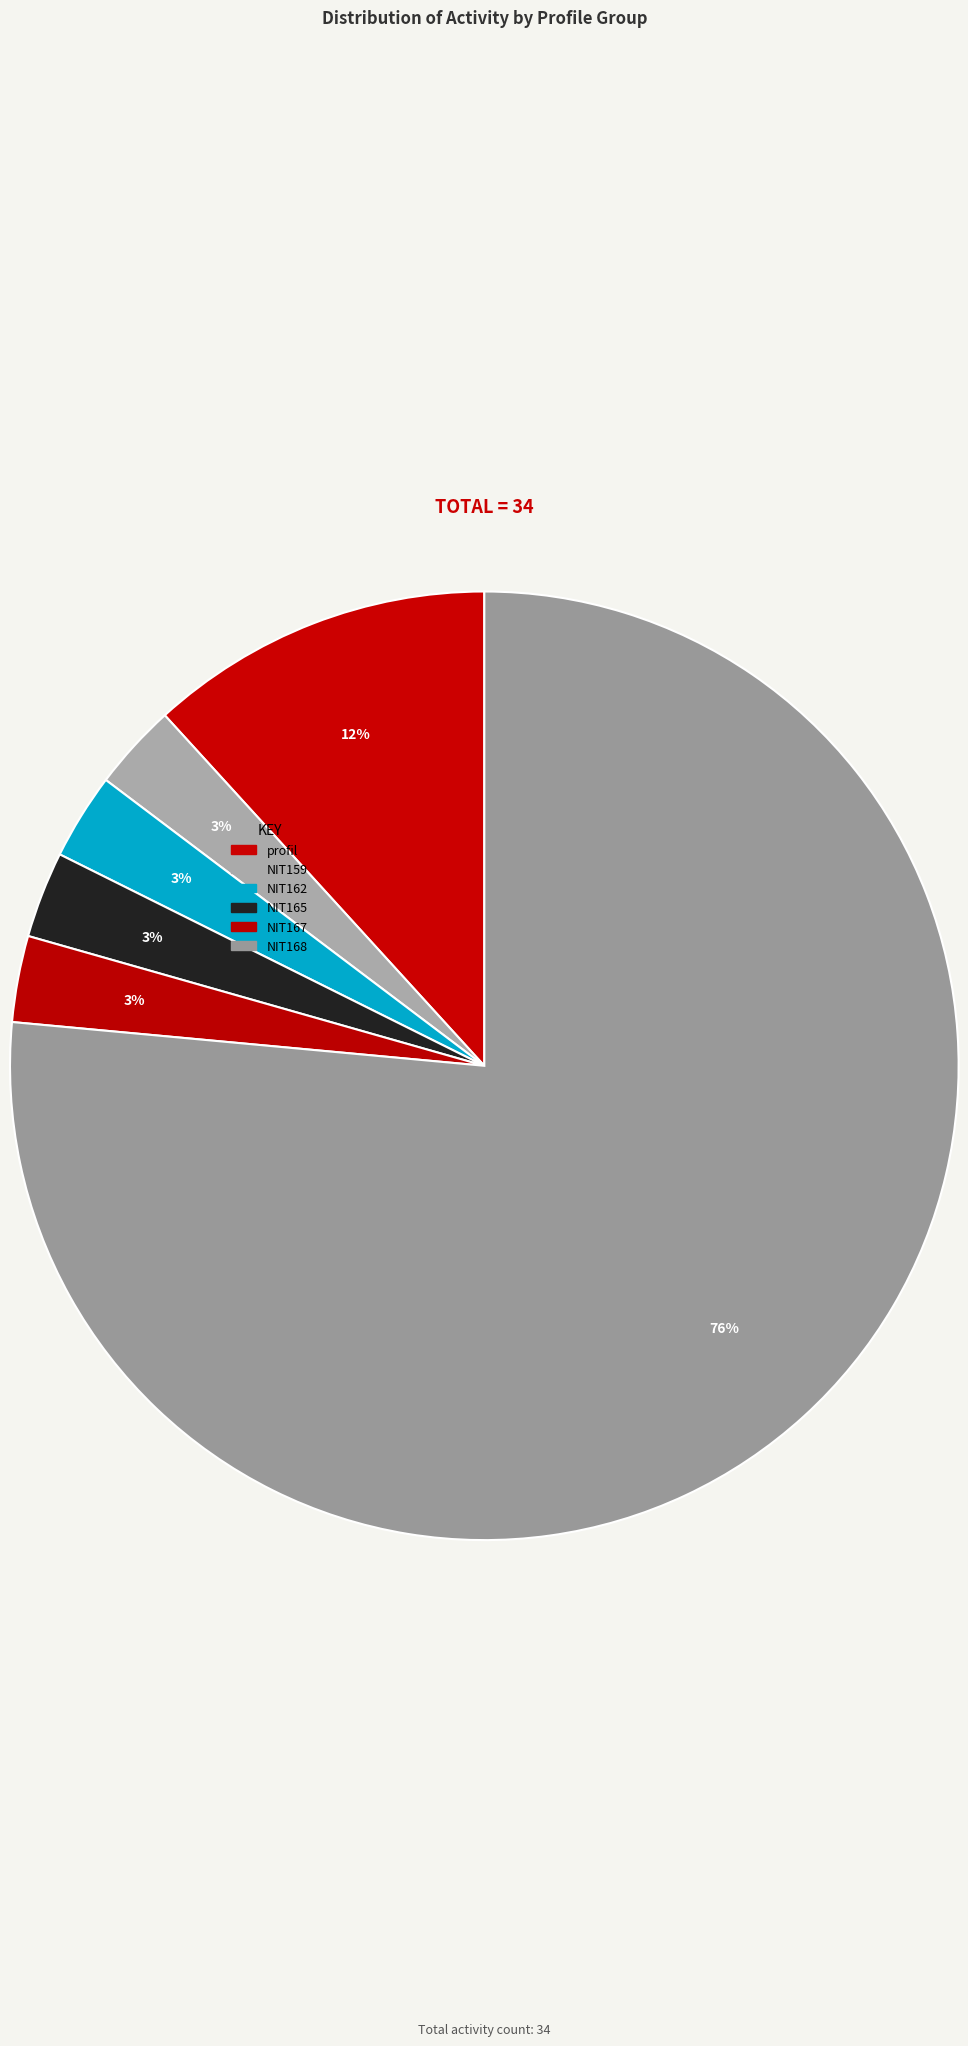

Is NIT165 the majority of the pie?

No